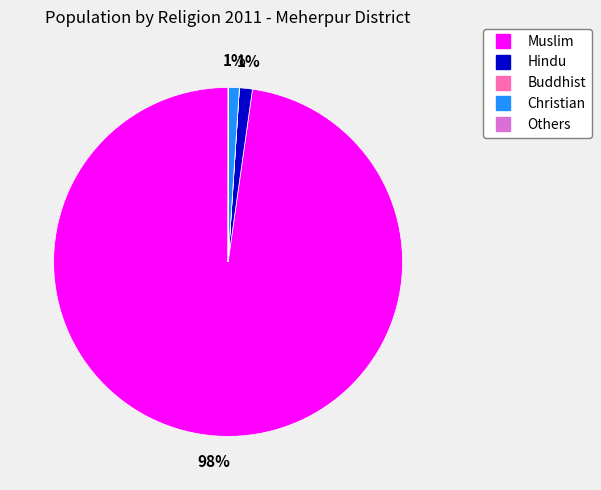

Does Hindu account for over 50% of the chart?

No